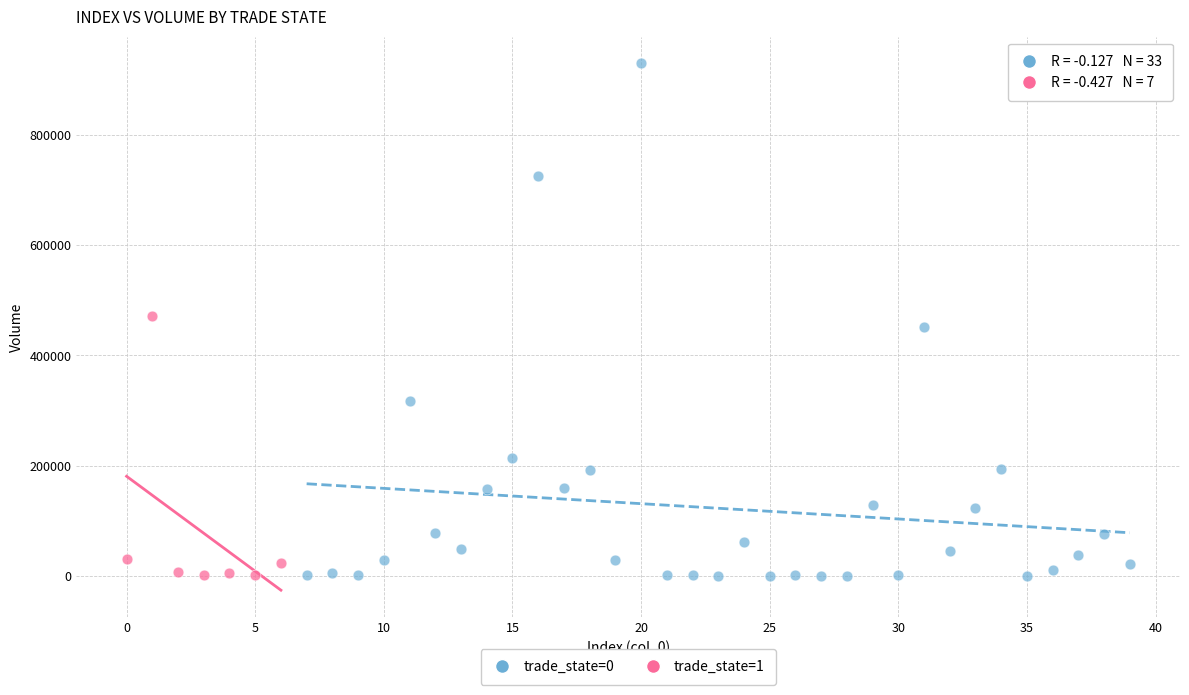

Which series has the widest spread of Y values?

trade_state=0